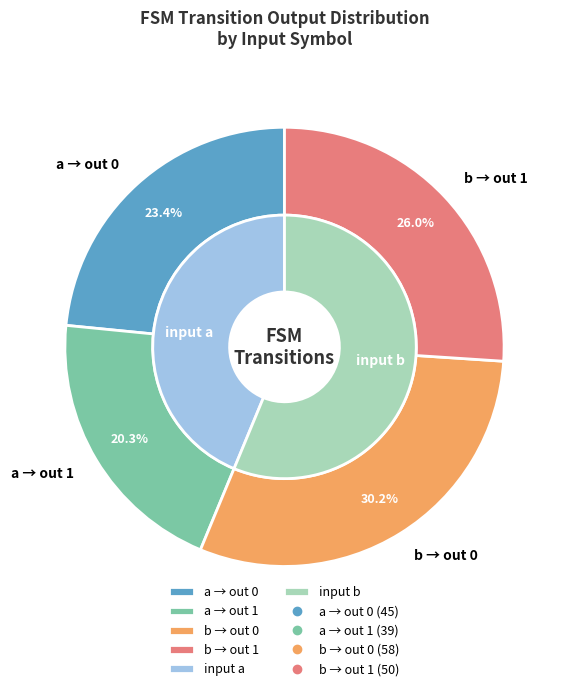

Is it true that input a is 56% of the pie?

False